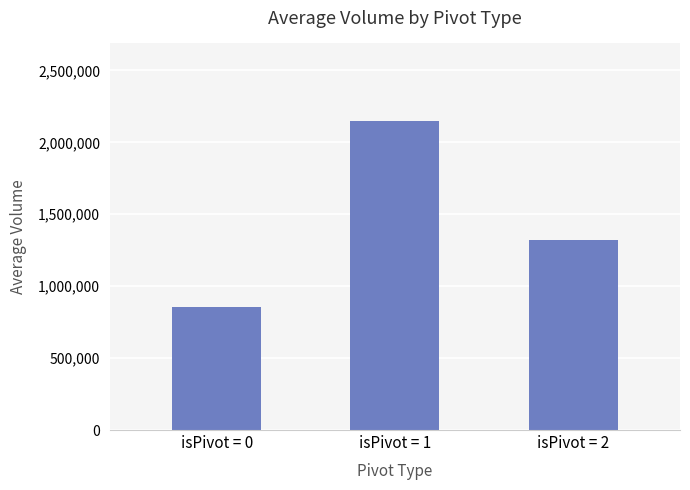

How many bars are there in total?

3